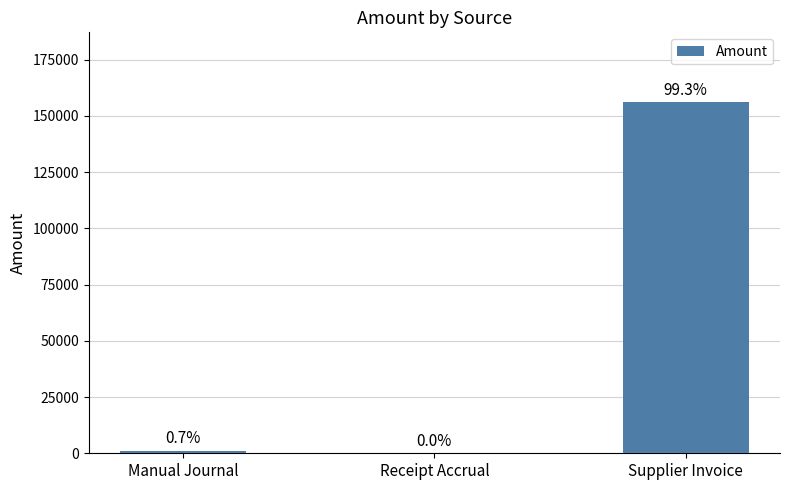

What is the difference between the values at Supplier Invoice and Manual Journal?

154790.8